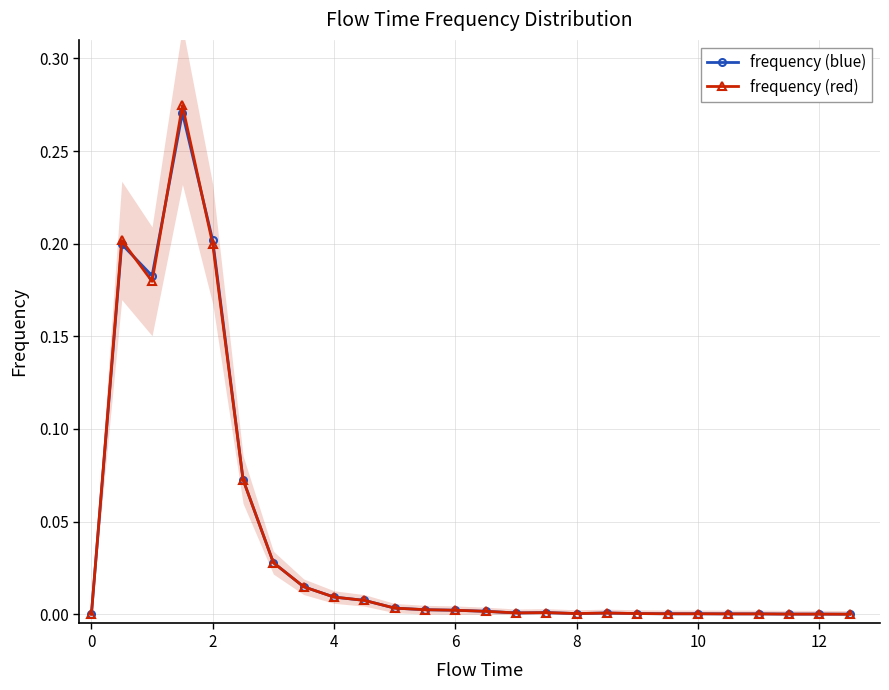

How many values in the frequency (red) series exceed 0?

24